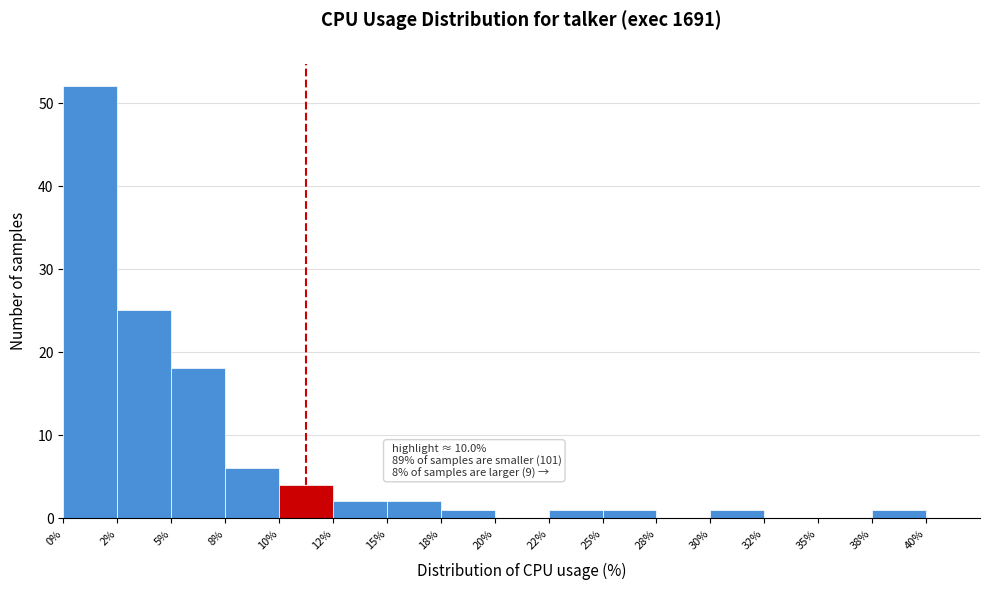

Reading left to right, extract all data points from this chart.

0%=52	2%=25	5%=18	8%=6	10%=4	12%=2	15%=2	18%=1	20%=0	22%=1	25%=1	28%=0	30%=1	32%=0	35%=0	38%=1